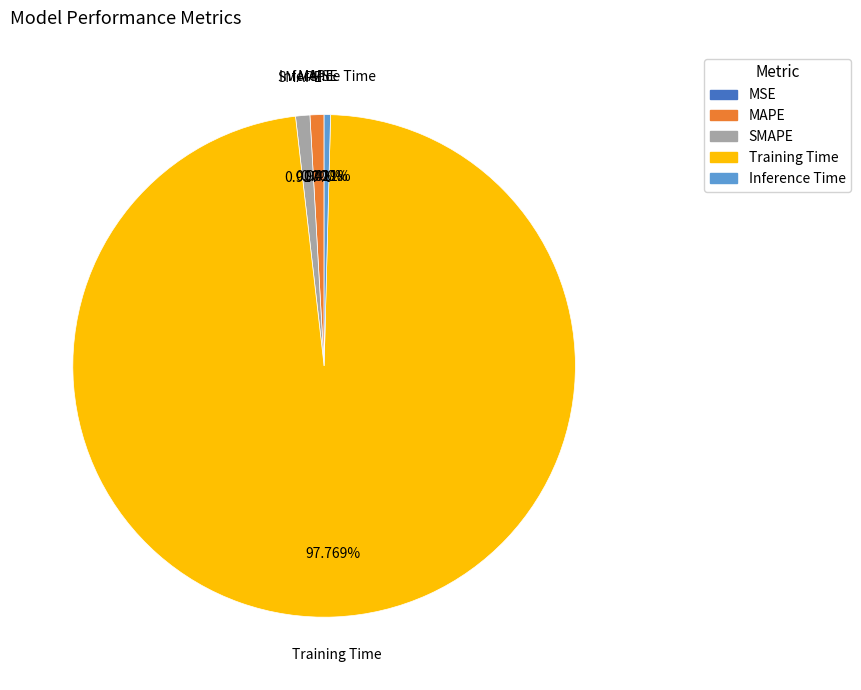

Between Training Time and Inference Time, which is larger?

Training Time